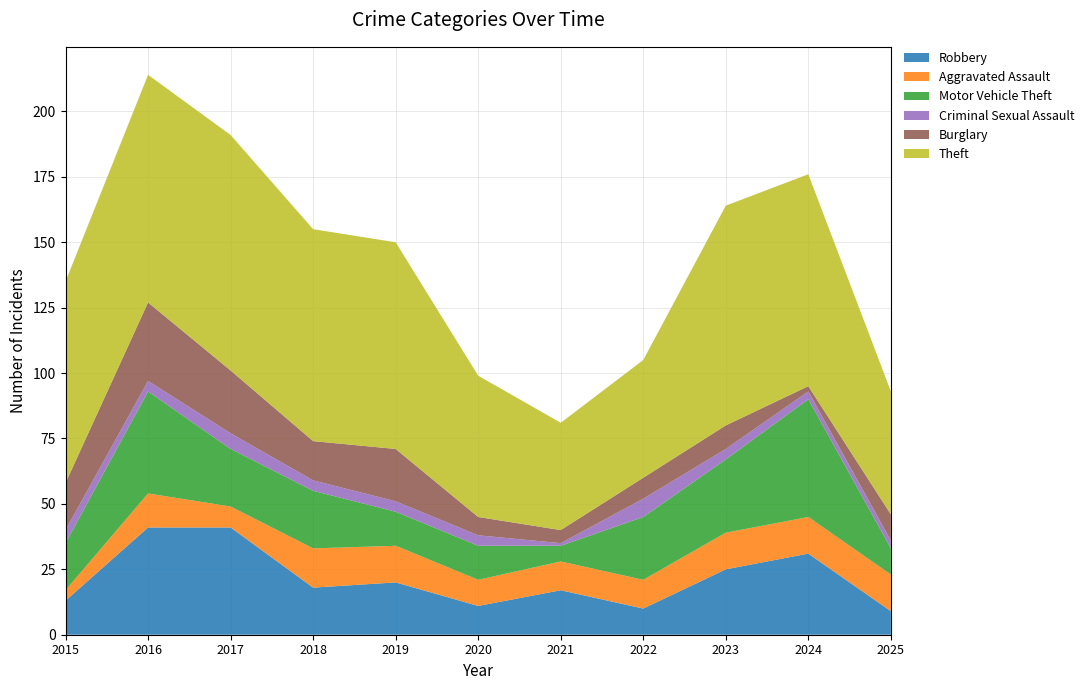

Is it true that Burglary equals 8 at 2022?

True